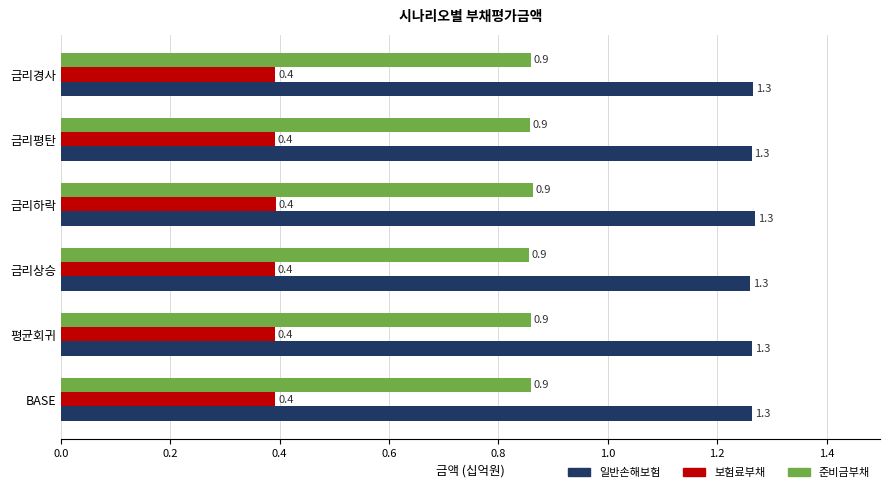

What is the highest value of the 일반손해보험 series?

1.3